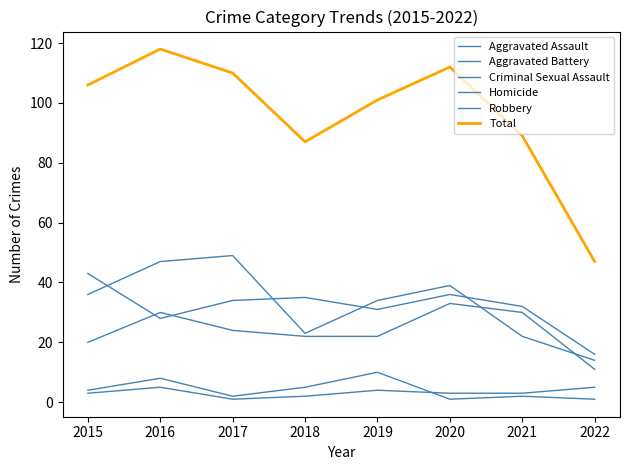

Reading left to right, list all the values displayed in this chart.

Aggravated Assault: 2015=20	2016=30	2017=24	2018=22	2019=22	2020=33	2021=30	2022=11
Aggravated Battery: 2015=43	2016=28	2017=34	2018=35	2019=31	2020=36	2021=32	2022=16
Criminal Sexual Assault: 2015=4	2016=8	2017=2	2018=5	2019=10	2020=1	2021=2	2022=1
Homicide: 2015=3	2016=5	2017=1	2018=2	2019=4	2020=3	2021=3	2022=5
Robbery: 2015=36	2016=47	2017=49	2018=23	2019=34	2020=39	2021=22	2022=14
Total: 2015=106	2016=118	2017=110	2018=87	2019=101	2020=112	2021=89	2022=47